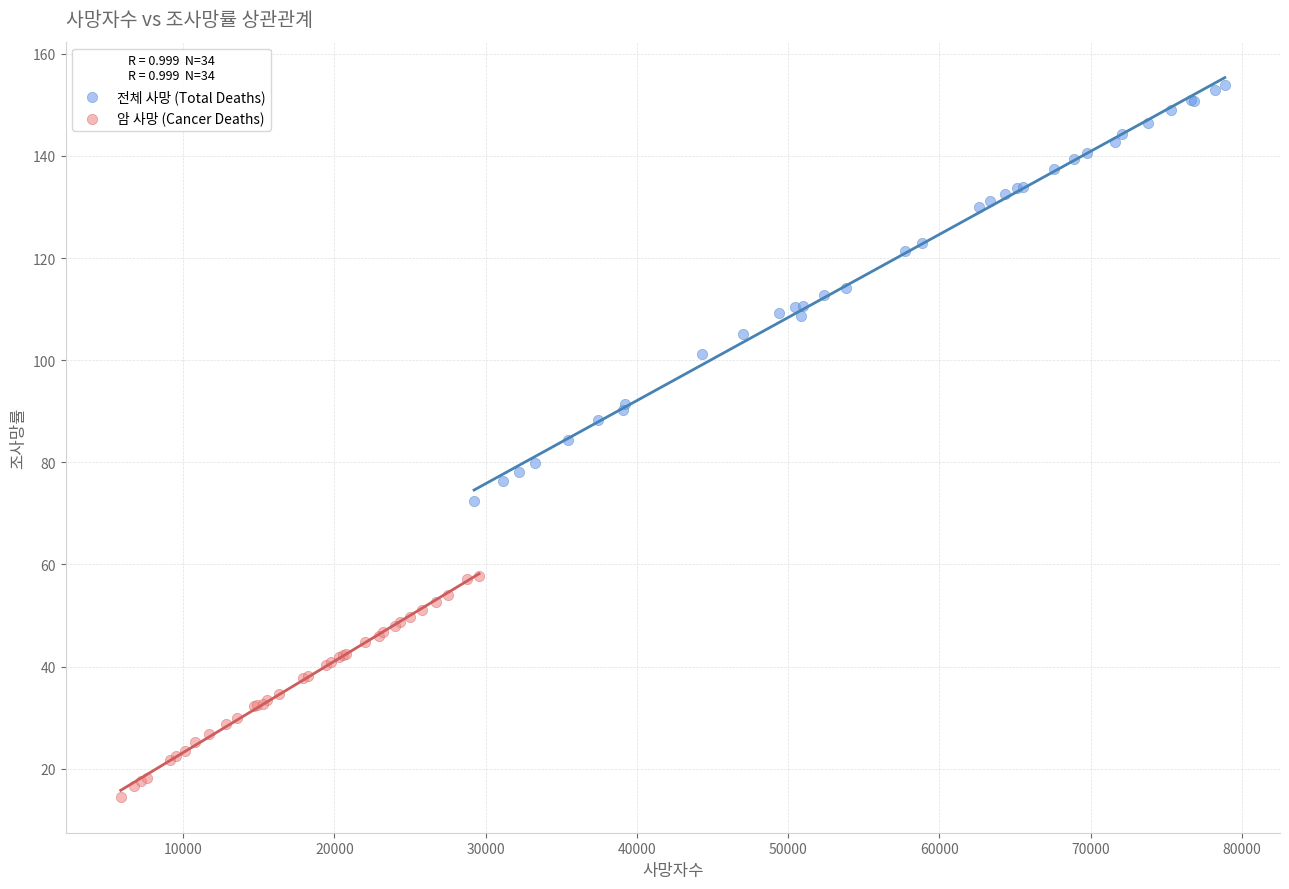

Which series contains the lowest Y value?

암 사망 (Cancer Deaths)